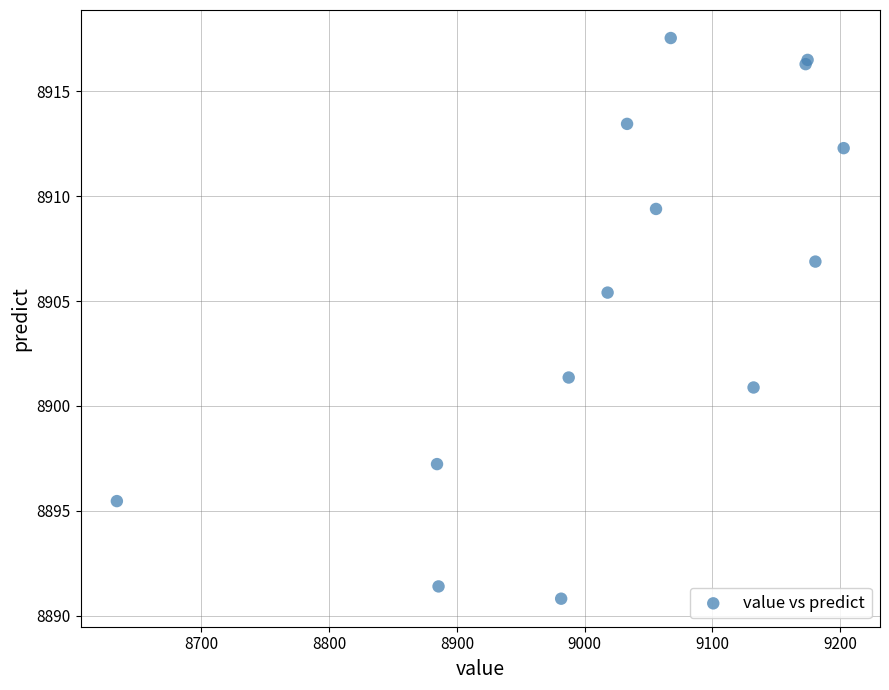

What Y value in the scatter plot is closest to 8904?

8905.4